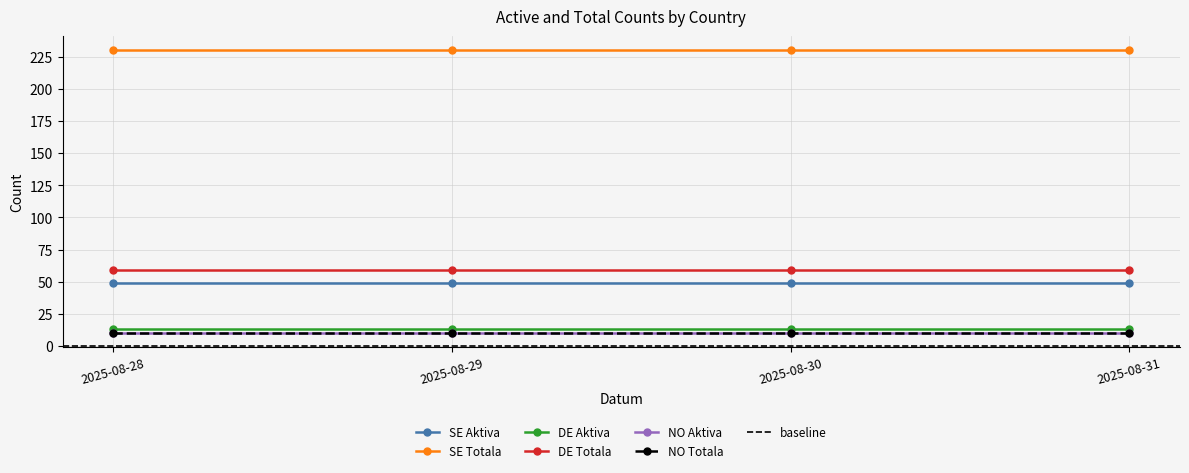

At how many categories does at least one series exceed 108?

4